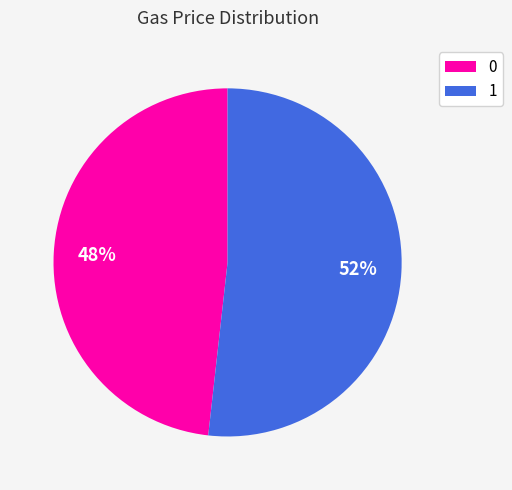

Is the sum of 1 and 0 greater than half?

Yes